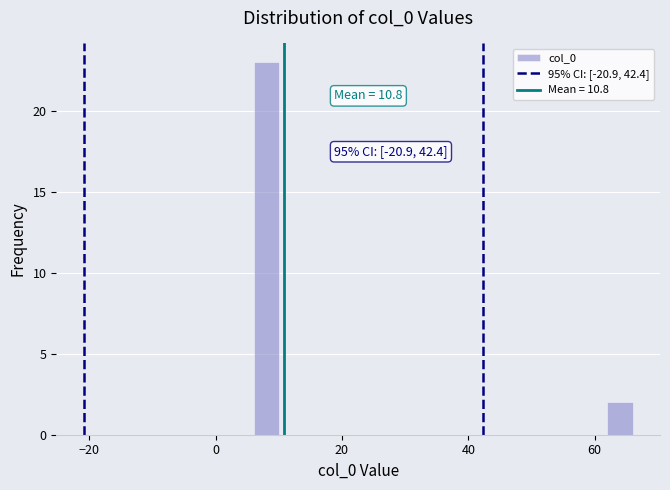

Around what value on the x-axis is the tallest bar? Give the approximate position of its centre, as read against the axis.

8